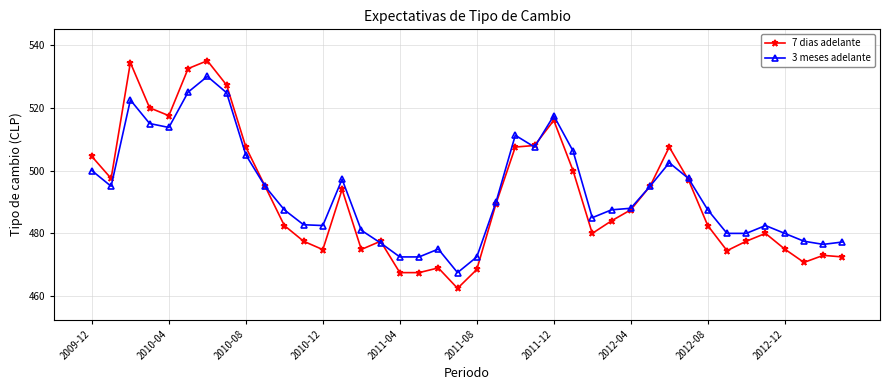

List the series in order of their peak value, highest first.

7 dias adelante, 3 meses adelante